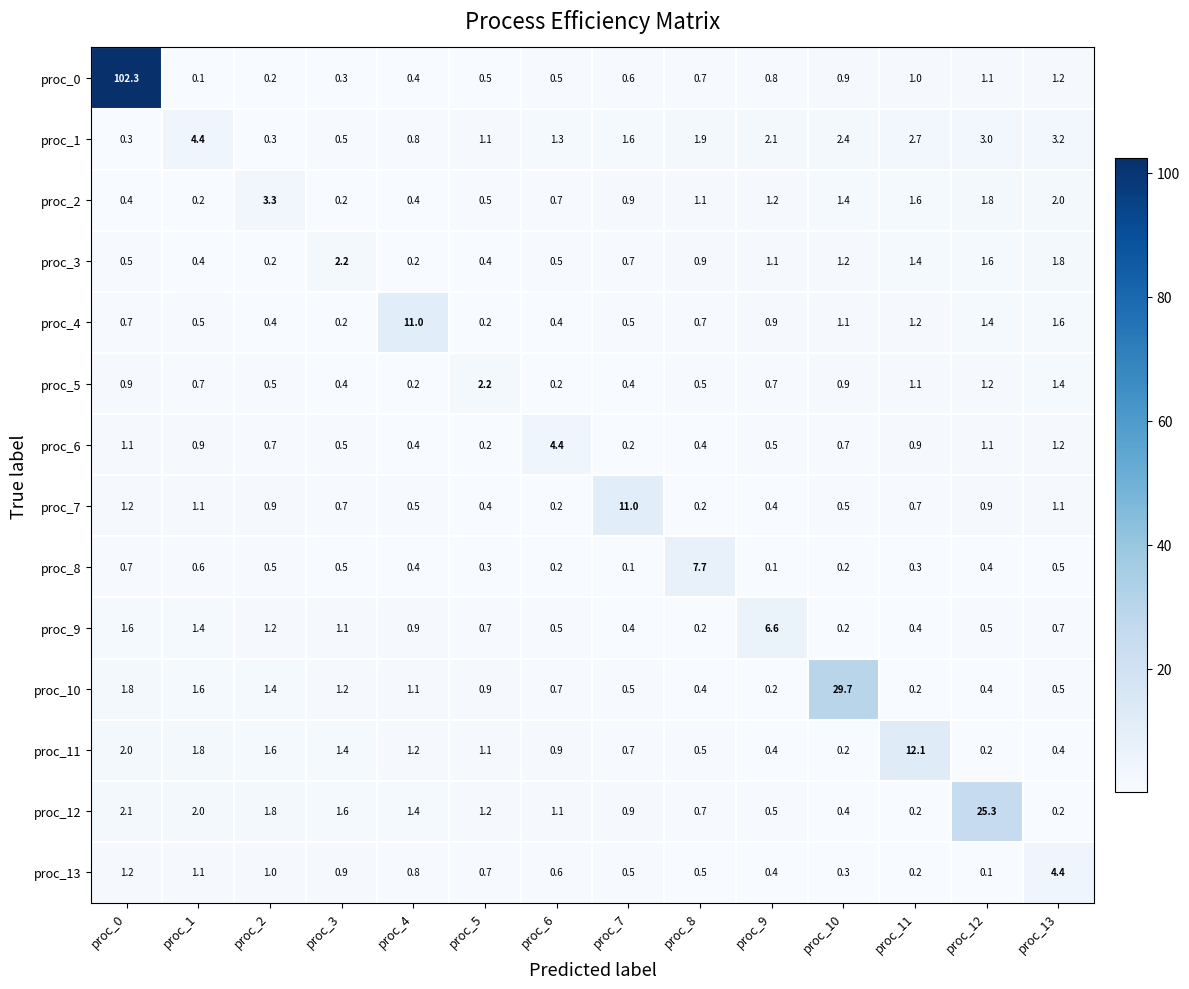

Which series has the widest spread of values?

proc_0